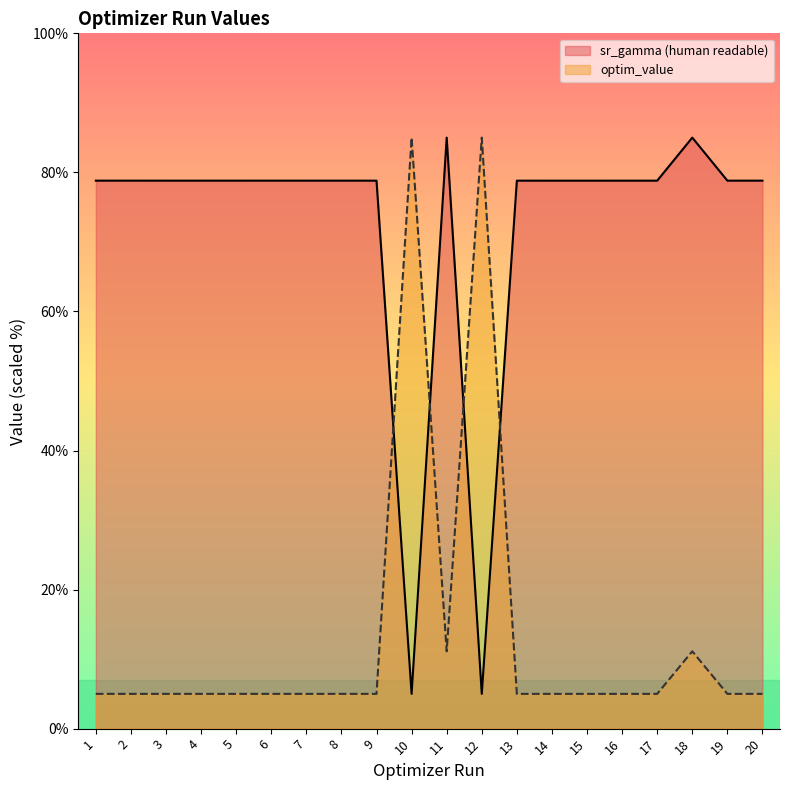

At 6, list the series in order from largest to smallest.

sr_gamma (human readable), optim_value